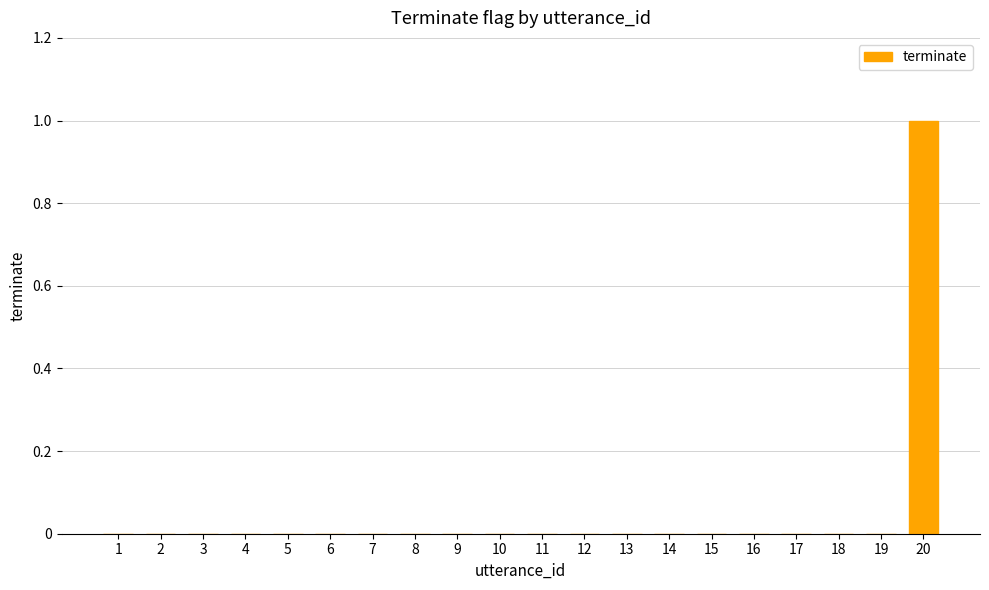

Which label corresponds to the largest value in the chart?

20